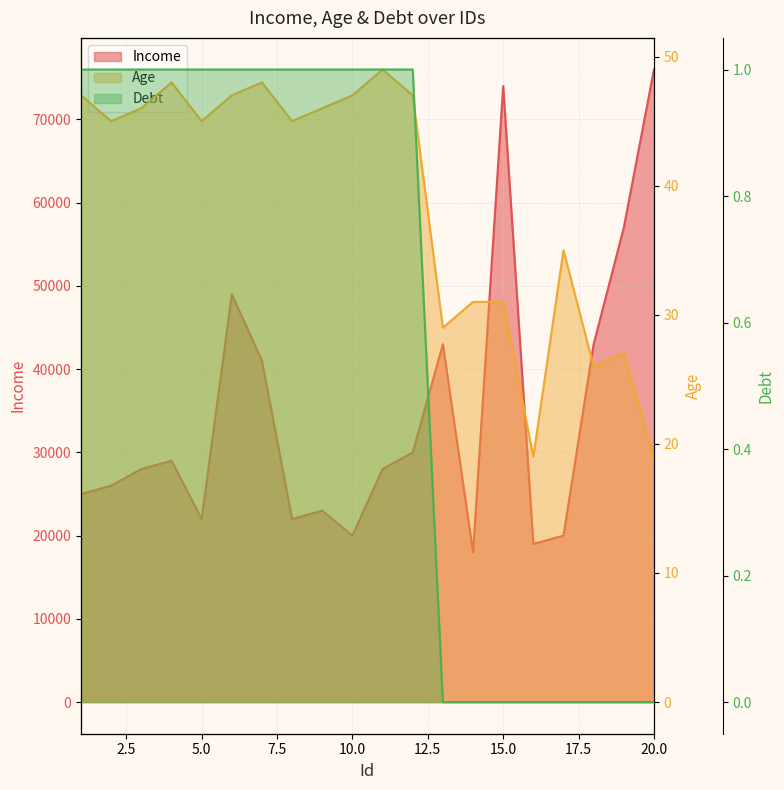

Reading left to right, extract all data points from this chart.

Income: 1=25000	2=26000	3=28000	4=29000	5=22000	6=49000	7=41000	8=22000	9=23000	10=20000	11=28000	12=30000	13=43000	14=18000	15=74000	16=19000	17=20000	18=43000	19=57000	20=76000
Age: 1=47	2=45	3=46	4=48	5=45	6=47	7=48	8=45	9=46	10=47	11=49	12=47	13=29	14=31	15=31	16=19	17=35	18=26	19=27	20=19
Debt: 1=1	2=1	3=1	4=1	5=1	6=1	7=1	8=1	9=1	10=1	11=1	12=1	13=0	14=0	15=0	16=0	17=0	18=0	19=0	20=0